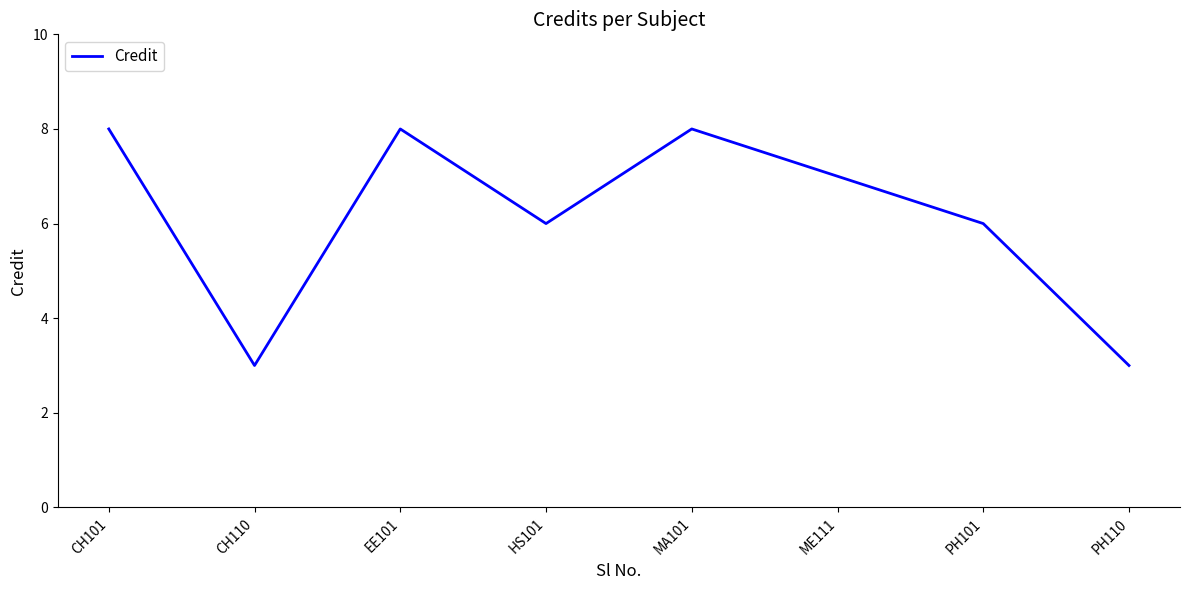

How many interior local peaks (higher than both neighbors) does the data have?

2